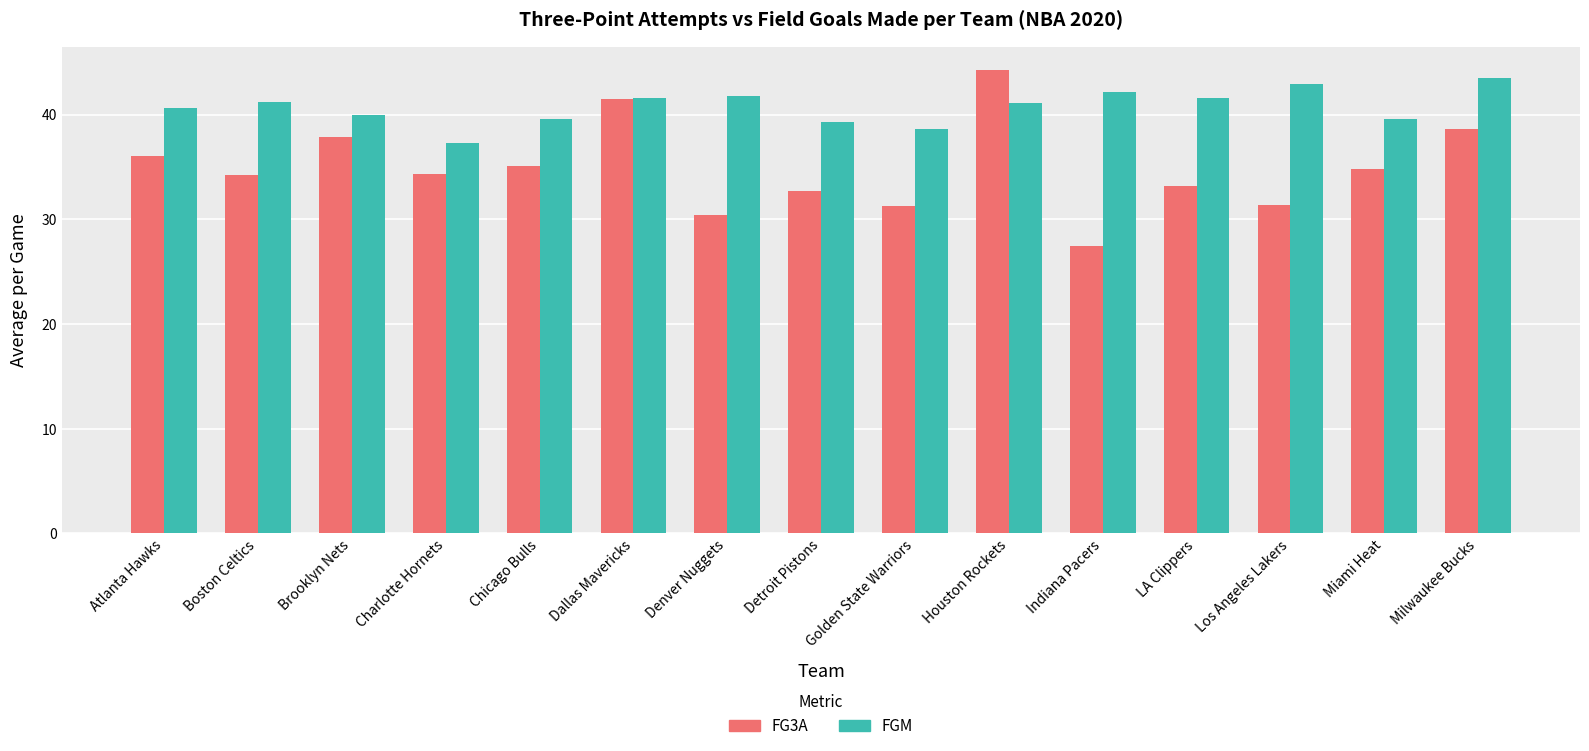

True or false: FGM has a value of 40.0 at Brooklyn Nets.

True